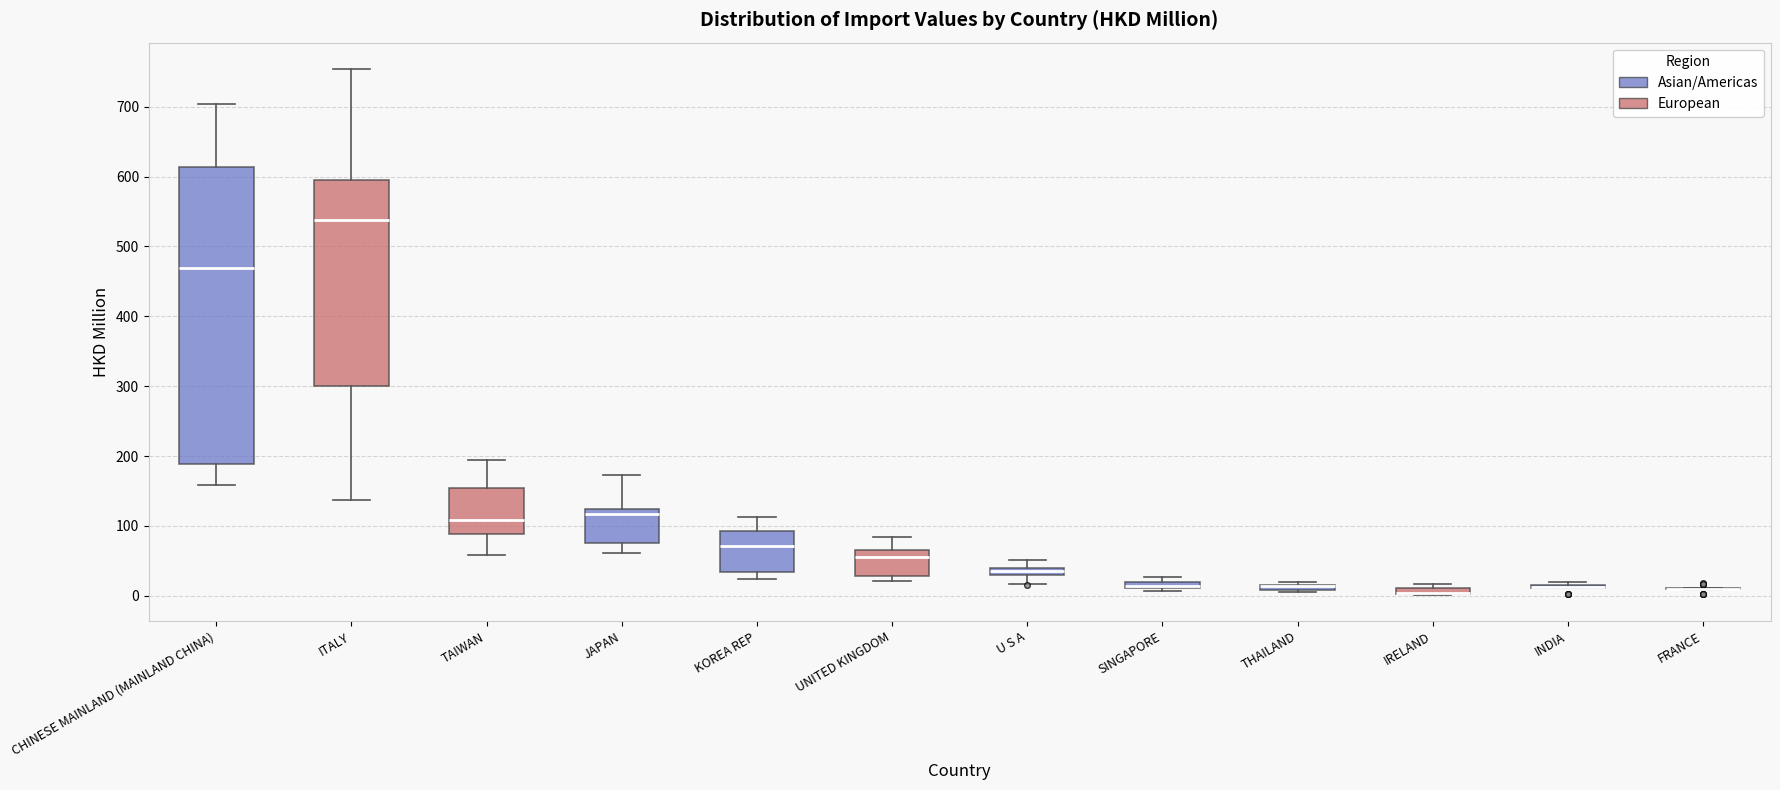

Where does the upper whisker of the box for JAPAN end on the y-axis? The values are not printed on the chart, so give them approximately, as read against the axis.

170